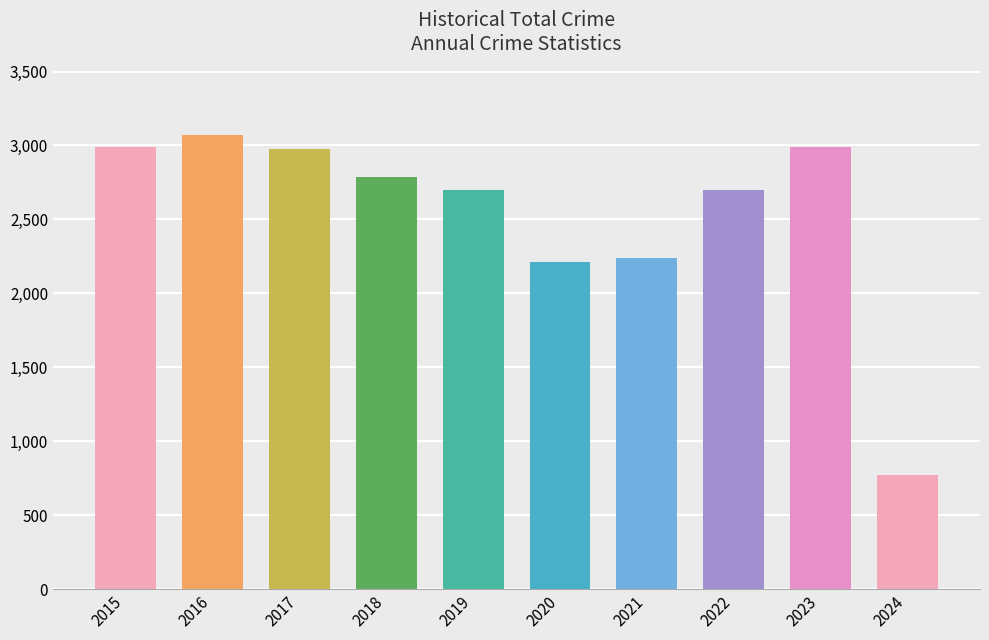

What is the change in value from 2017 to 2022?

-274